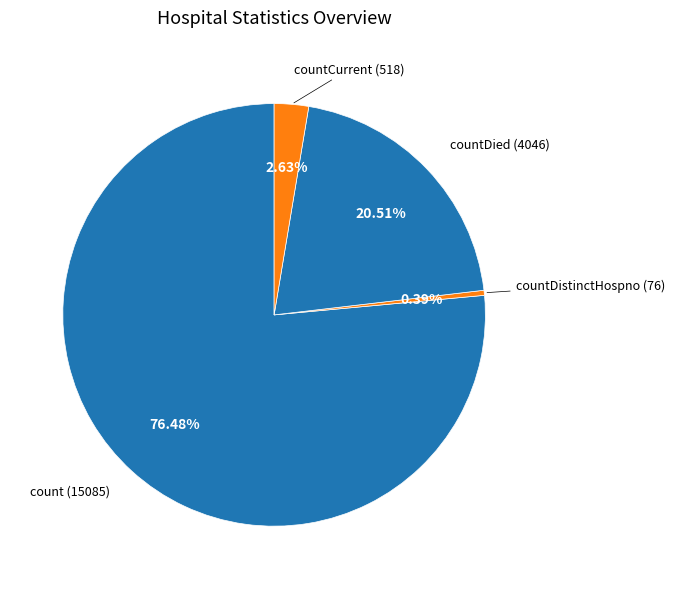

Is there any slice that represents more than half of the pie?

Yes